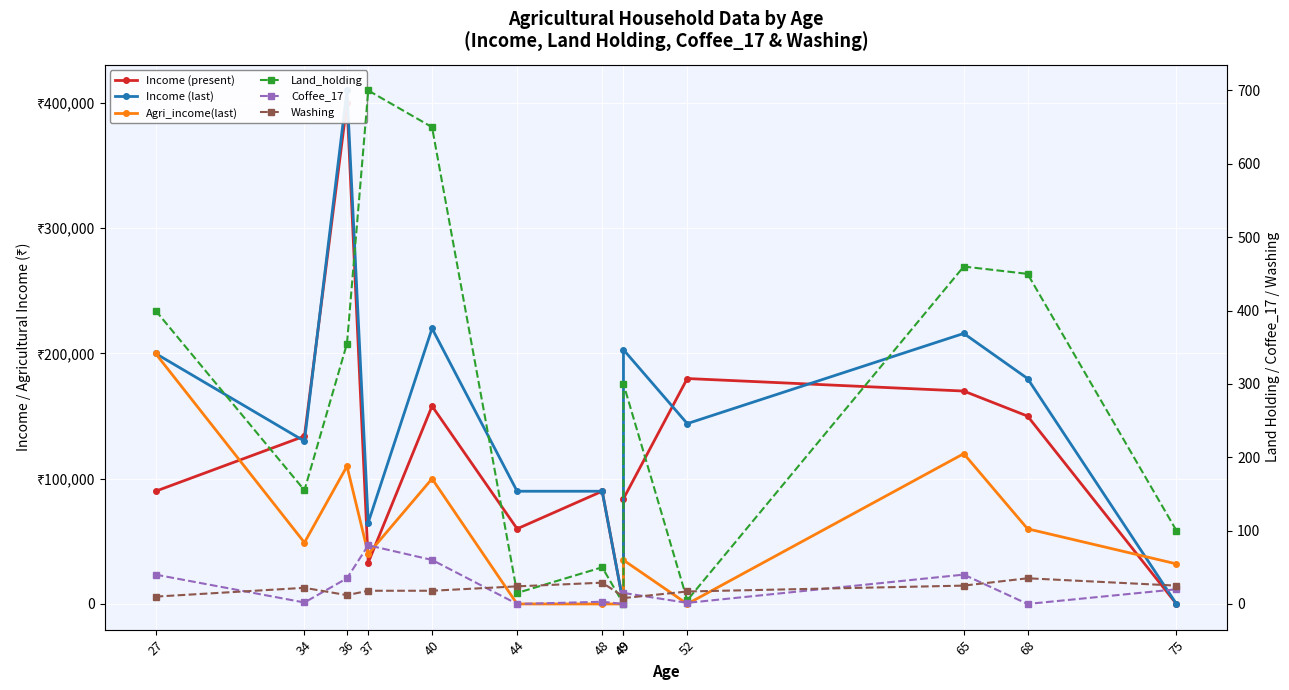

How many intersections are there between Washing and Income (last)?

3